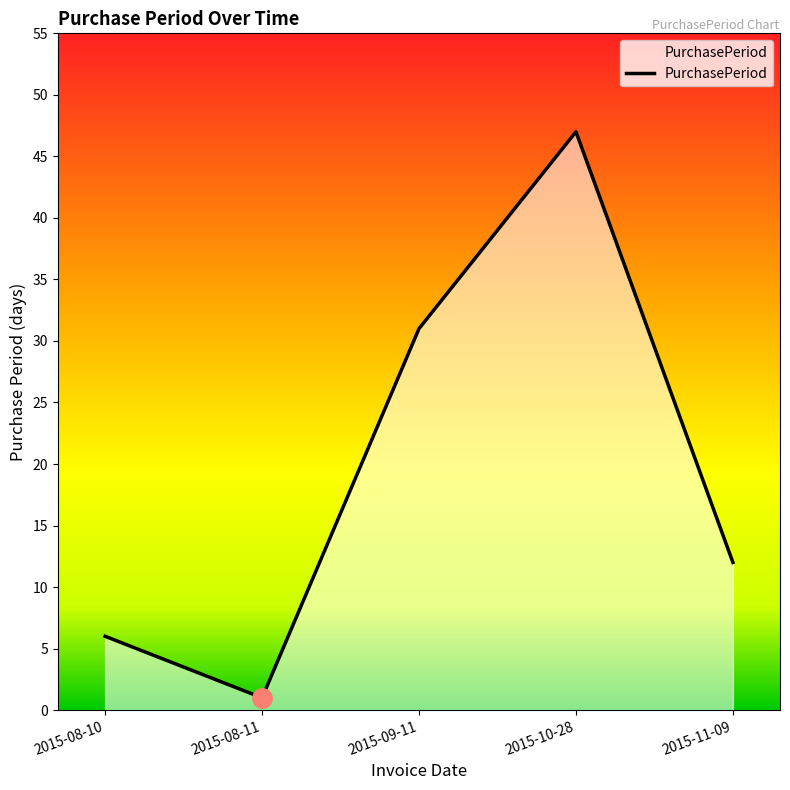

Between 2015-08-11 and 2015-10-28, which is larger?

2015-10-28